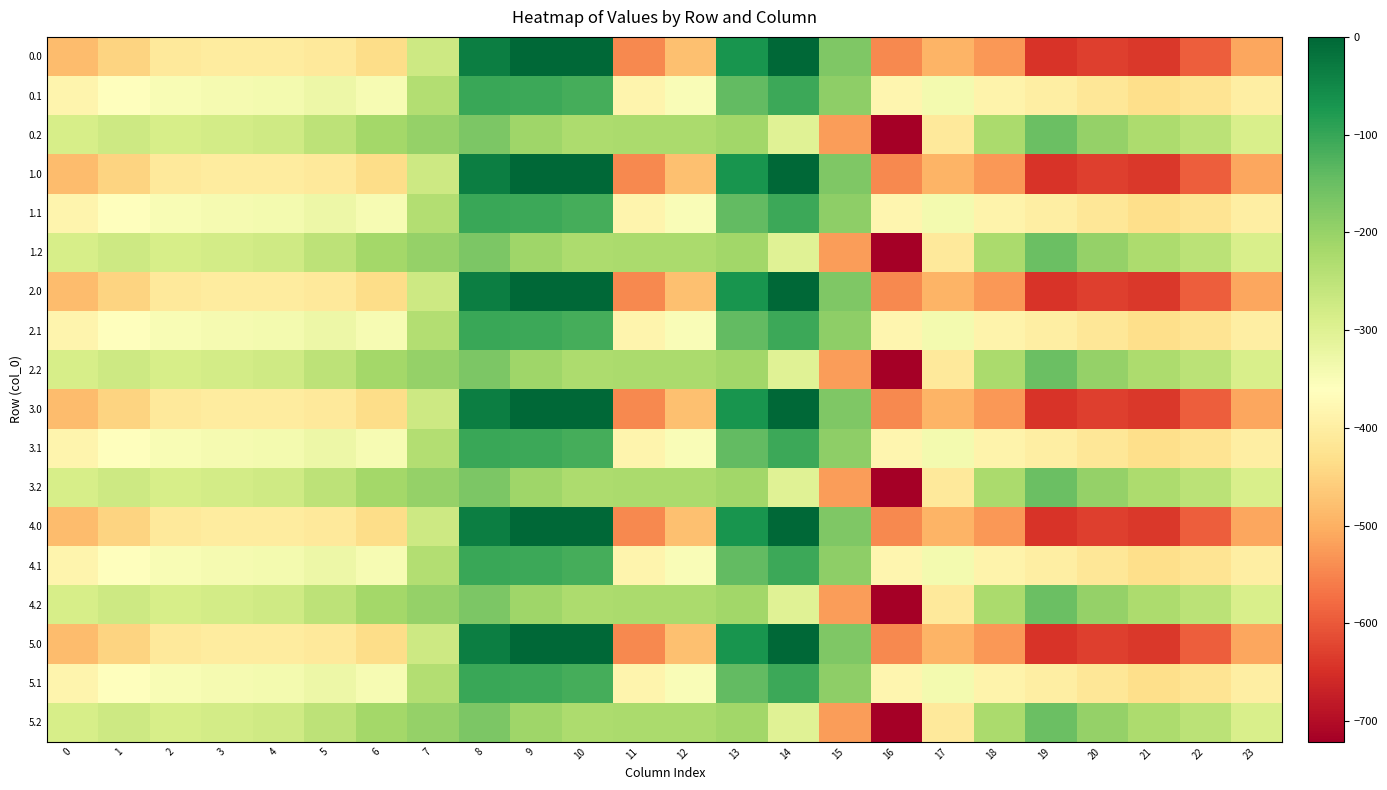

Rank the series by their maximum value, from highest to lowest.

0.0, 1.0, 2.0, 3.0, 4.0, 5.0, 0.1, 1.1, 2.1, 3.1, 4.1, 5.1, 0.2, 1.2, 2.2, 3.2, 4.2, 5.2